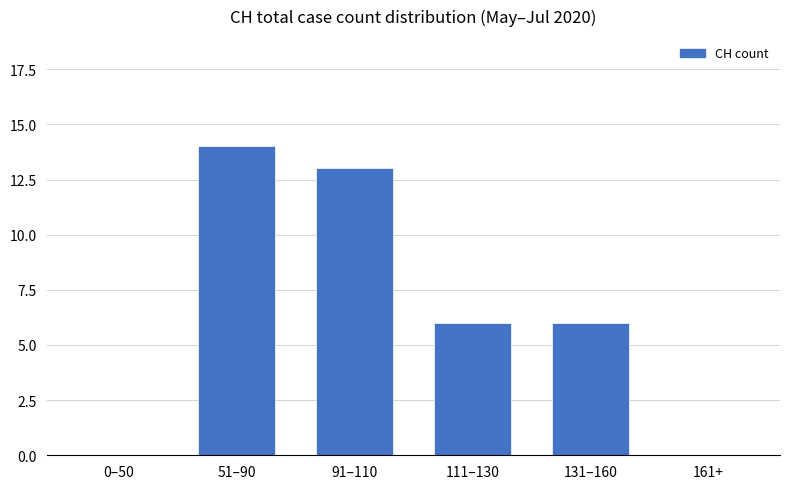

Read the value at 51–90.

14